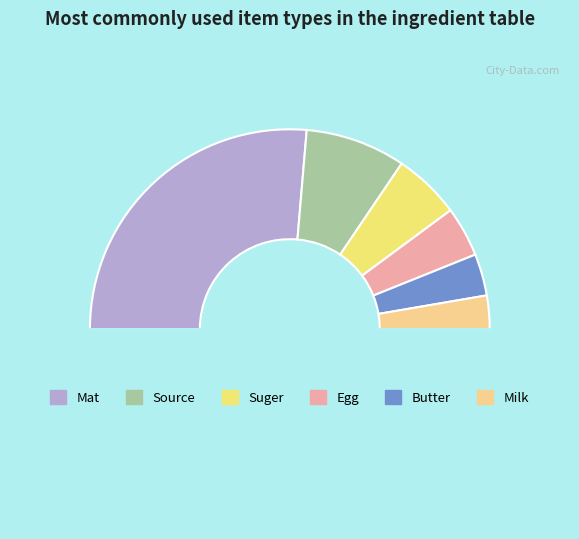

Count the number of slices in the pie.

7